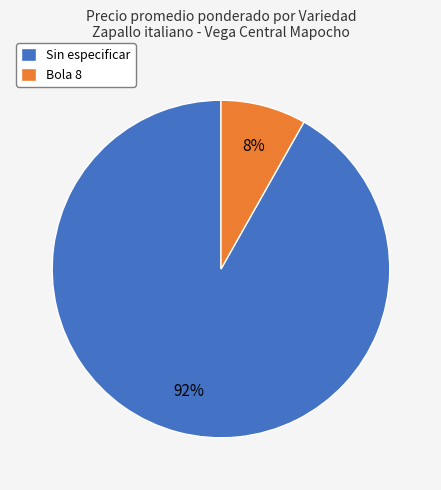

To the nearest percent, what percentage of the pie is Bola 8?

8%